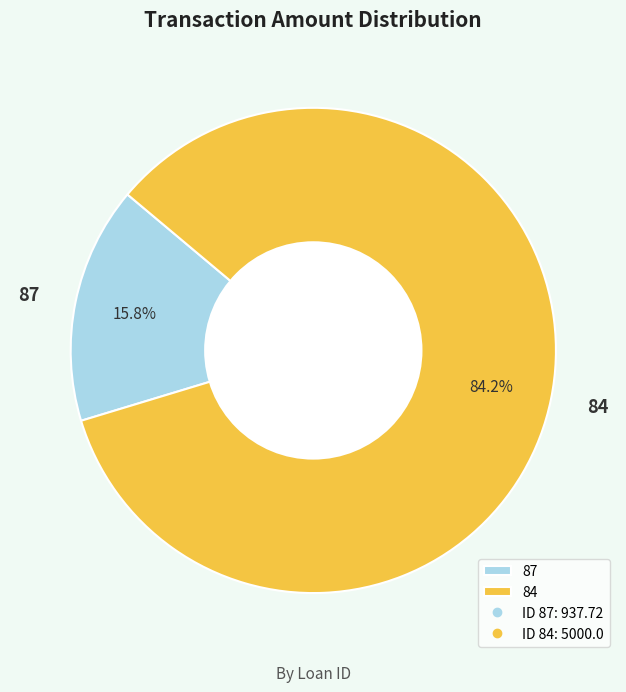

How many segments does this pie chart have?

2